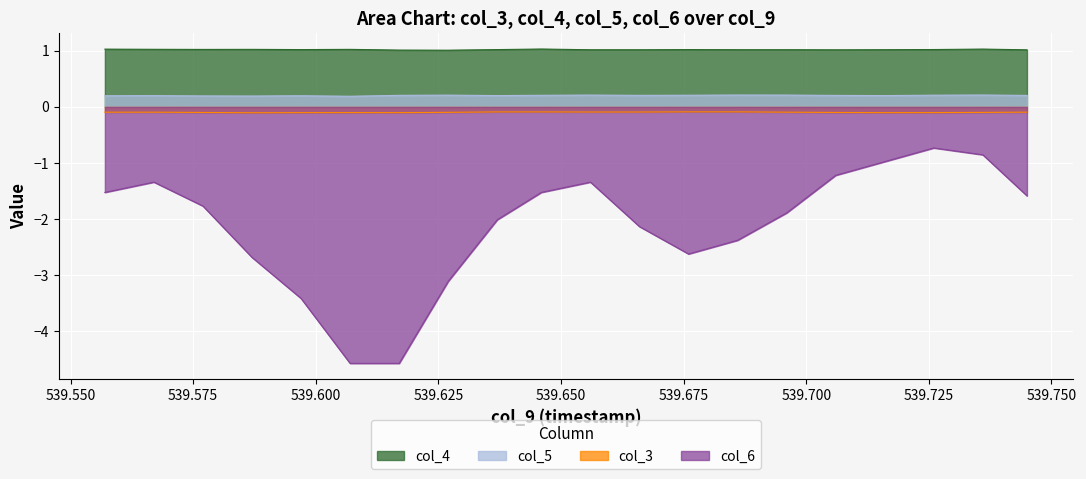

At which category does col_3 reach its first local valley?

539.587